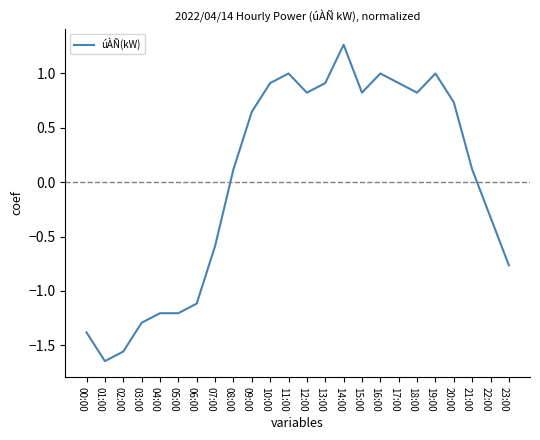

What position from the right is 04:00?

20